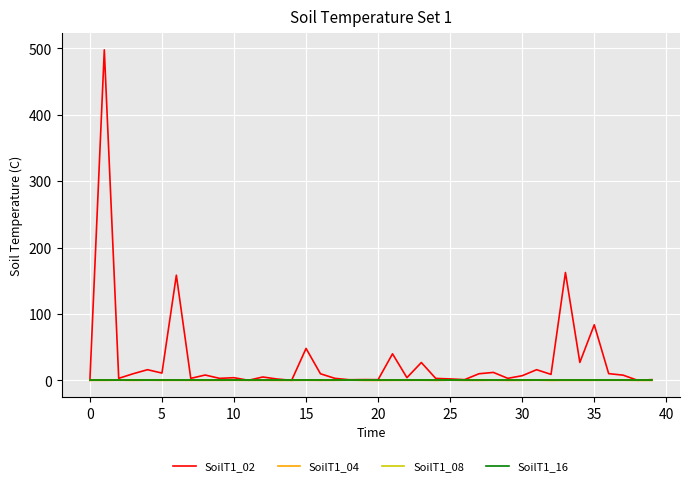

What is the difference between the maximum and minimum values in the SoilT1_04 series?

0.5